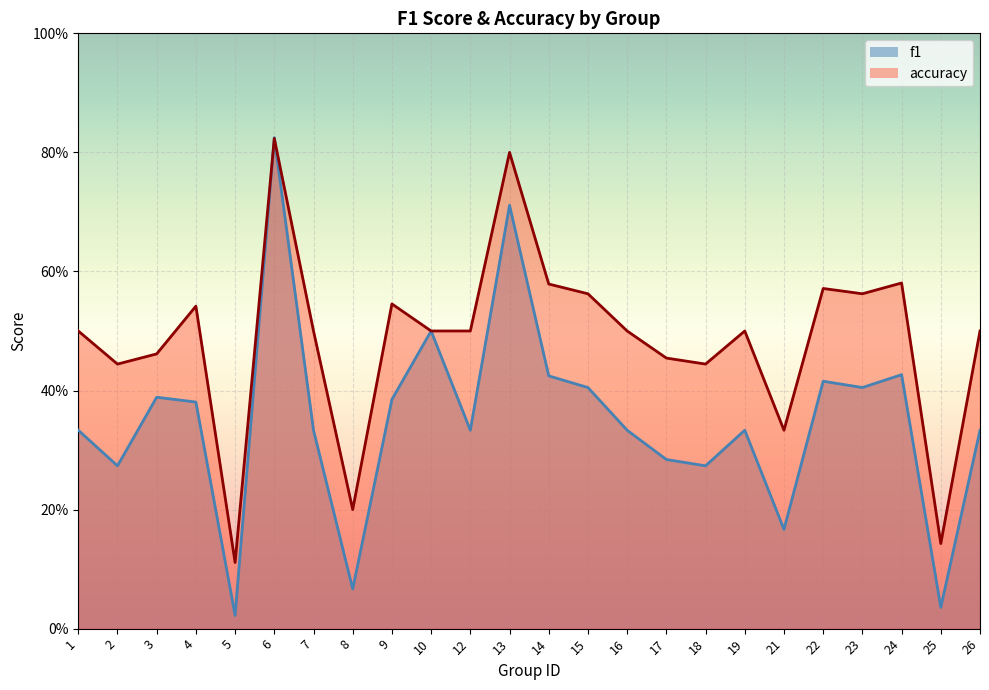

At which category does accuracy reach its first local valley?

2